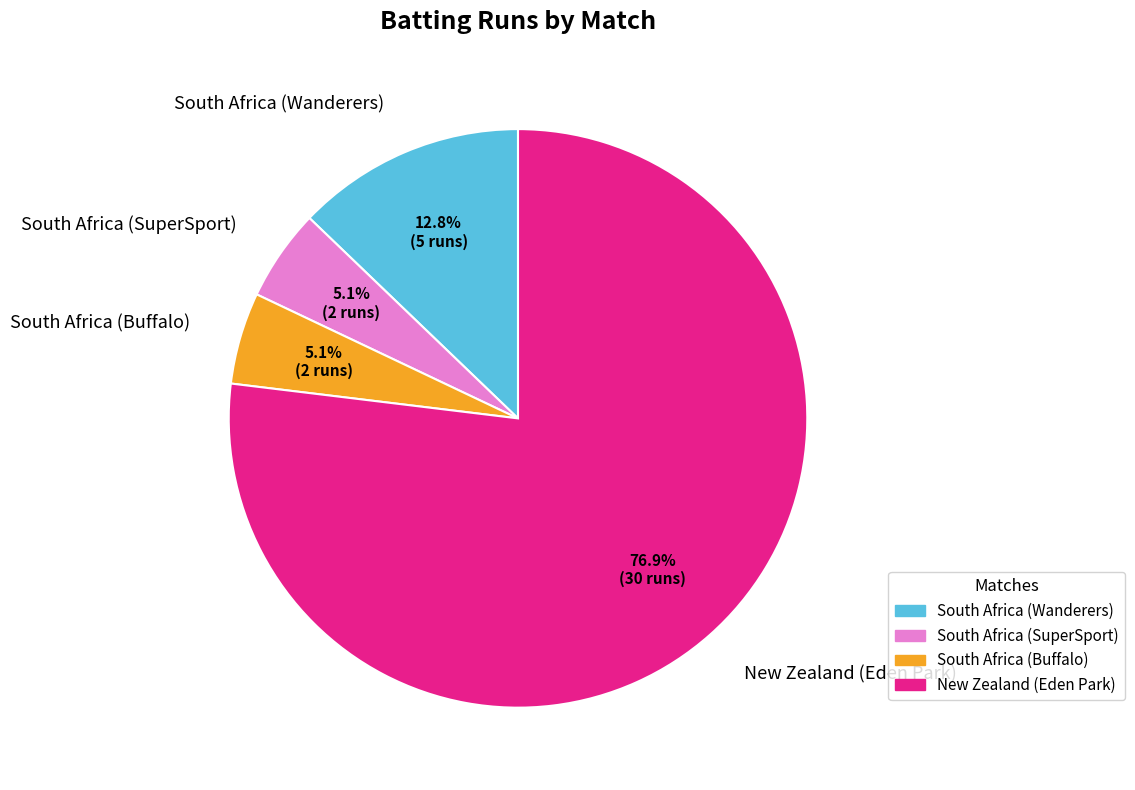

How many segments does this pie chart have?

4